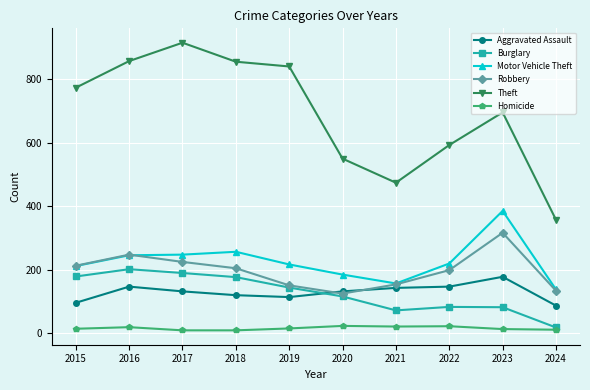

How many data points does each series have?

10